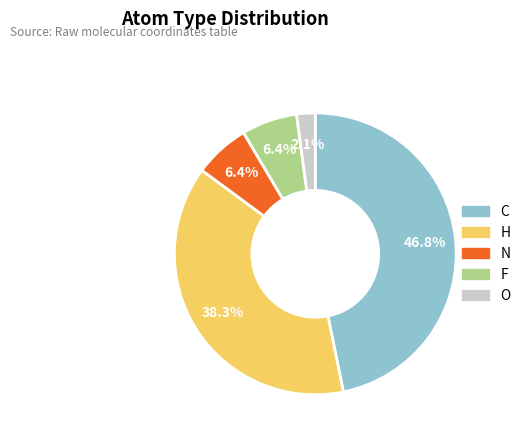

Count the number of slices in the pie.

5